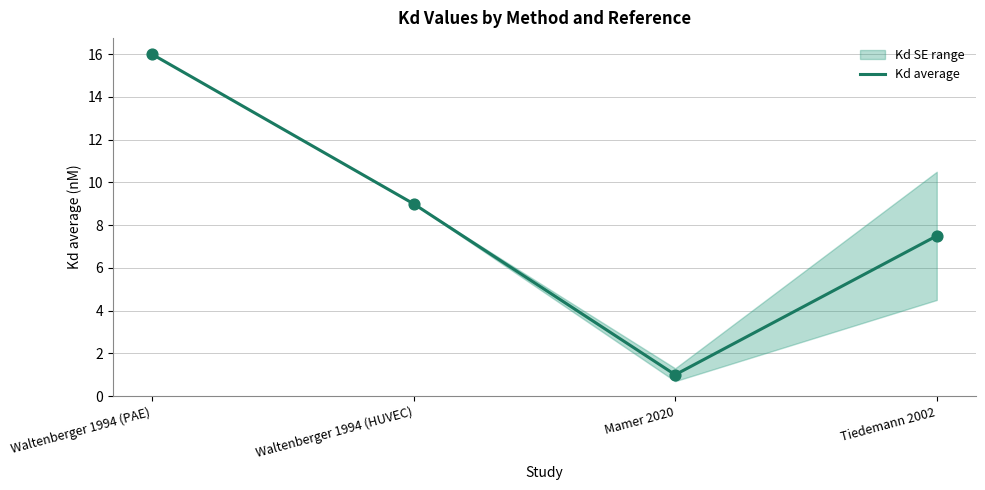

Which has a higher value, Waltenberger 1994 (PAE) or Tiedemann 2002?

Waltenberger 1994 (PAE)